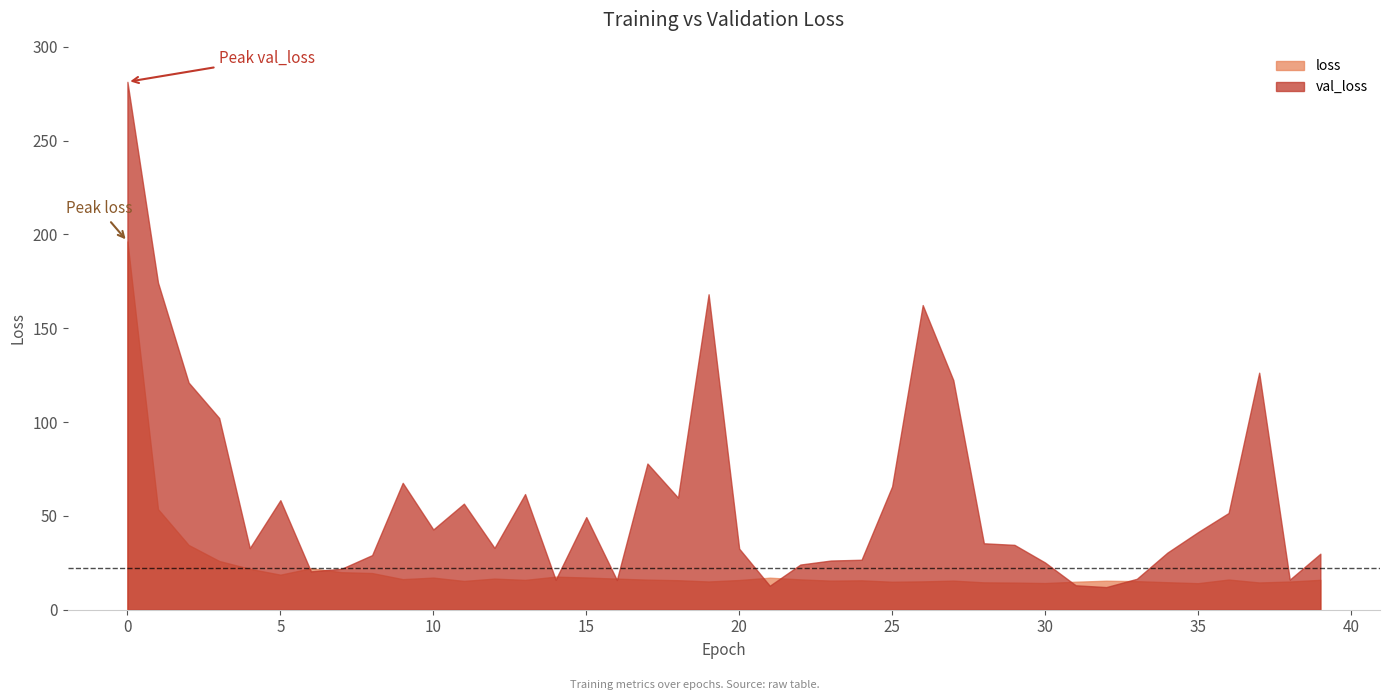

Is it true that val_loss equals 24.1 at 22?

True